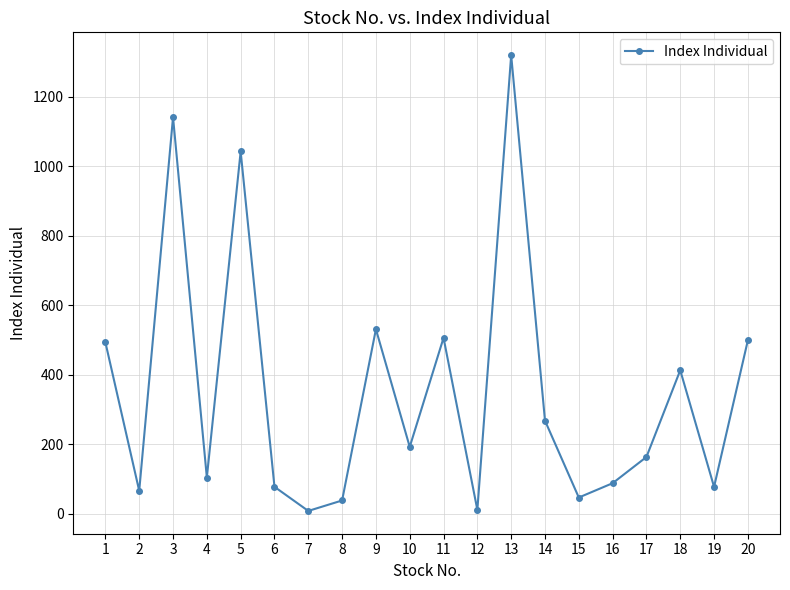

At which category does the data reach its first local peak?

3